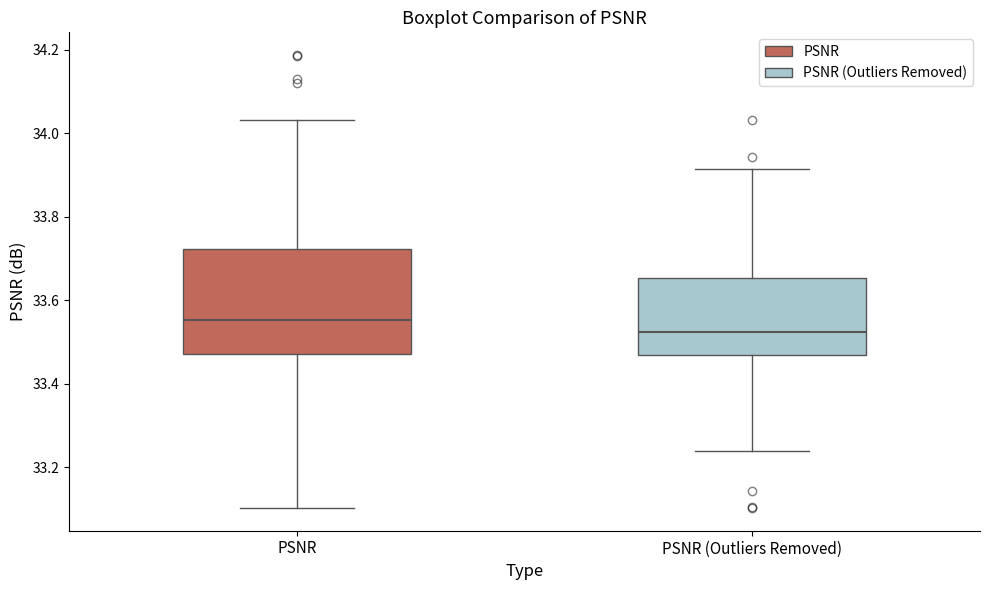

Which box has the highest median line?

PSNR